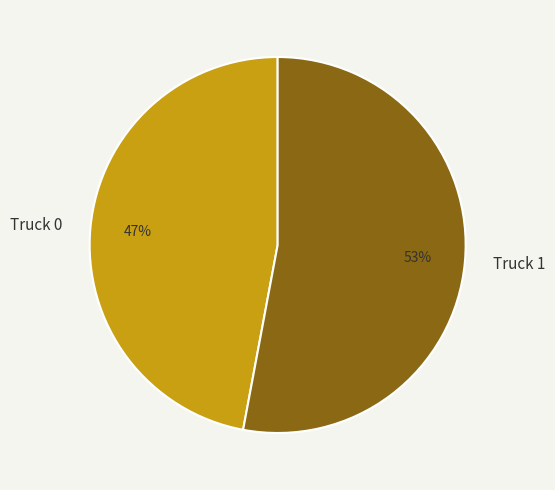

To the nearest percent, what percentage of the pie is Truck 1?

53%